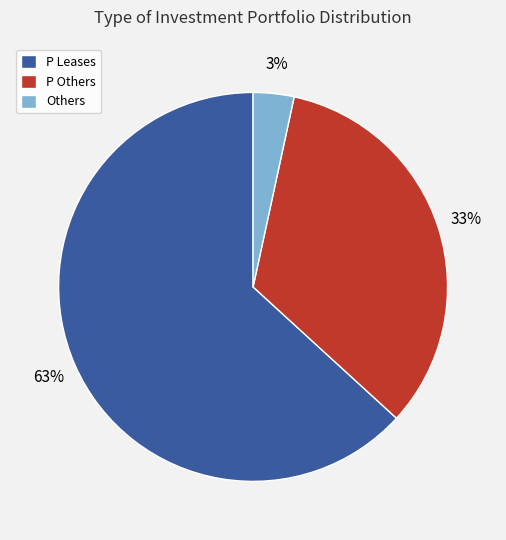

Rank the categories by value from highest to lowest.

P Leases, P Others, Others